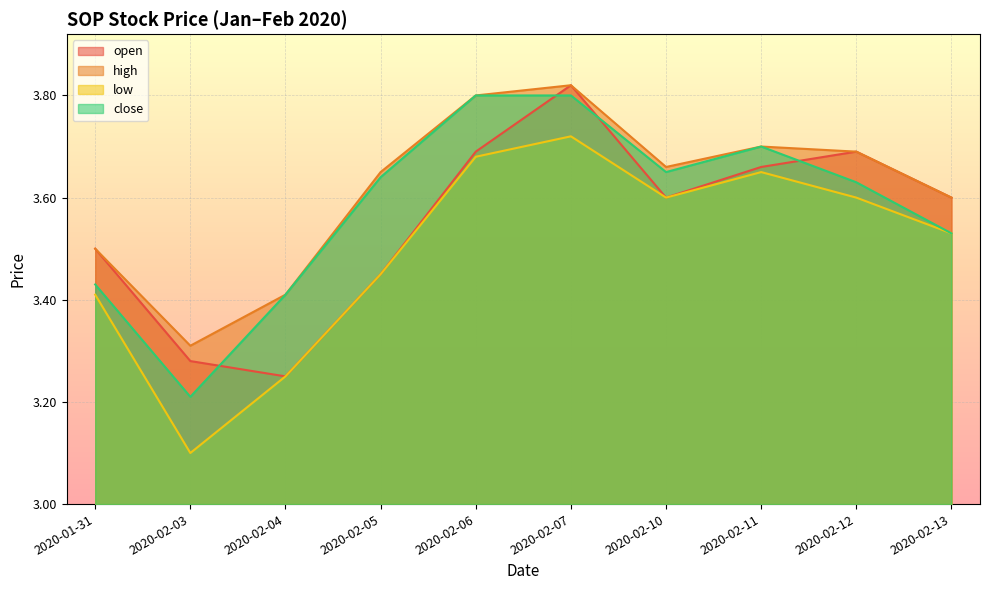

True or false: low and open cross at least once.

False